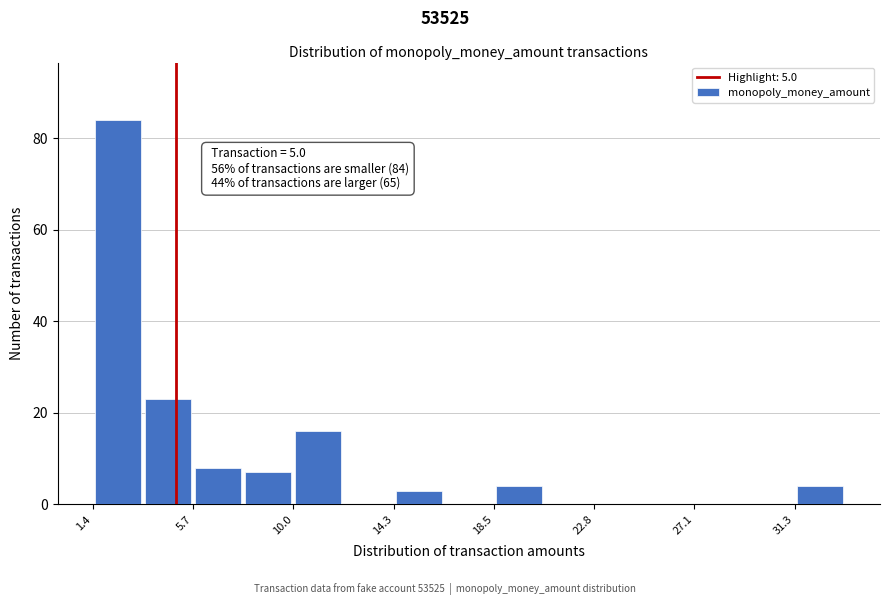

Over which range of the x-axis is the bar tallest?

1.5 to 3.5